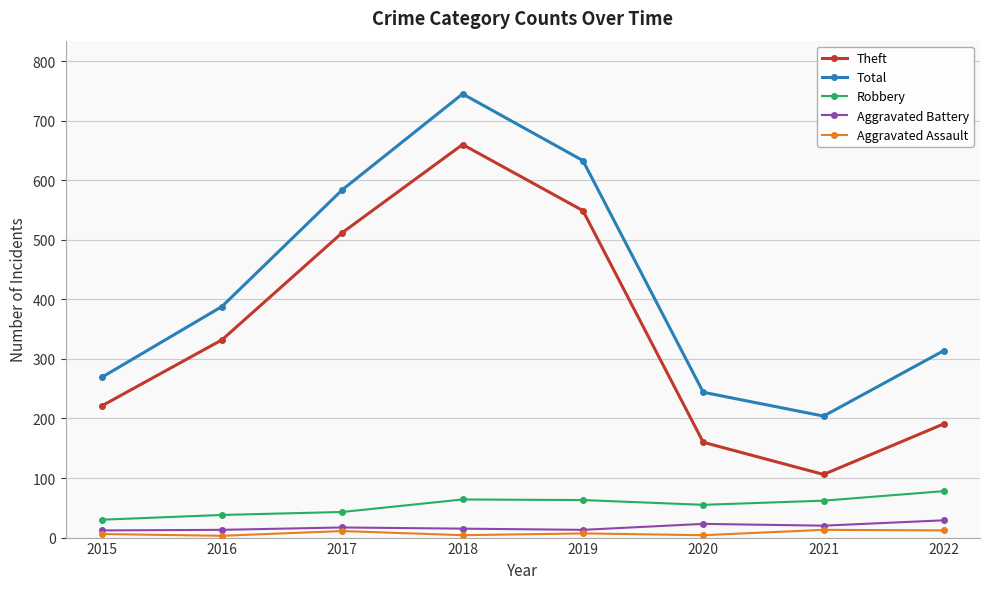

Is the value of Total at 2020 greater than the value of Robbery at 2016?

Yes